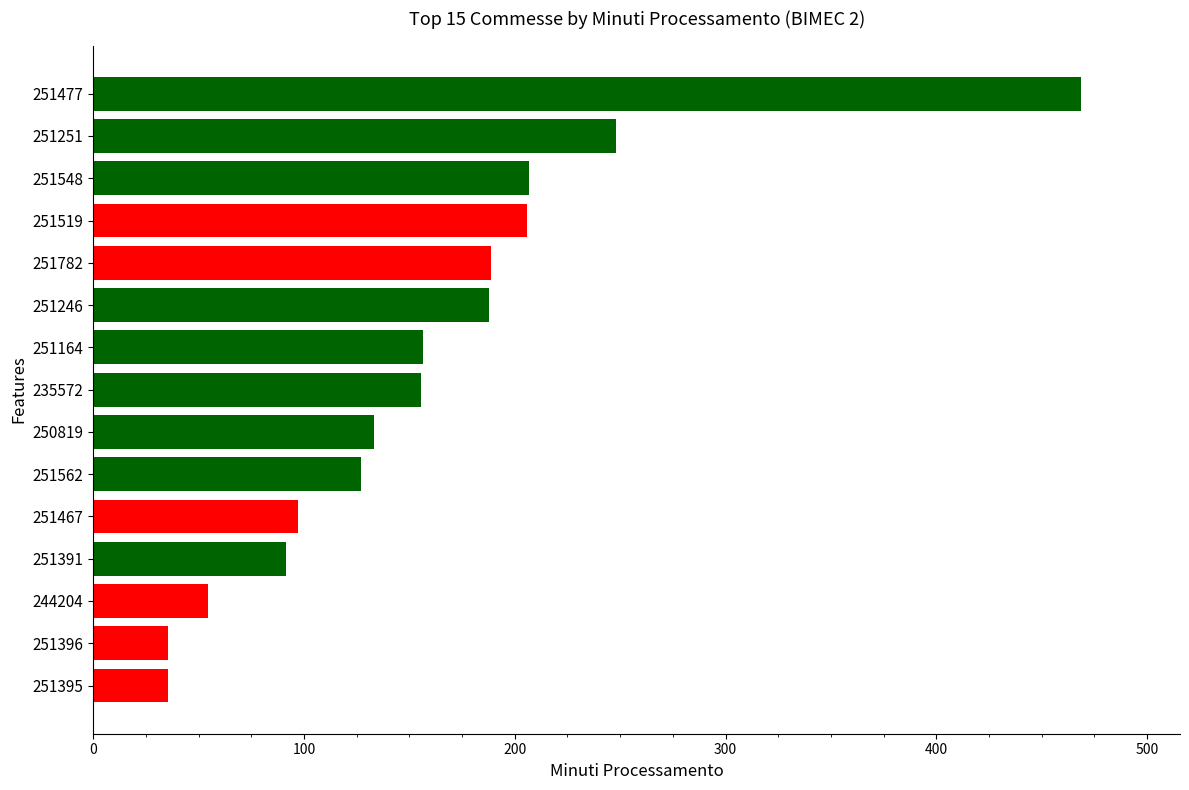

The value at 251246 is 187.5. True or false?

True